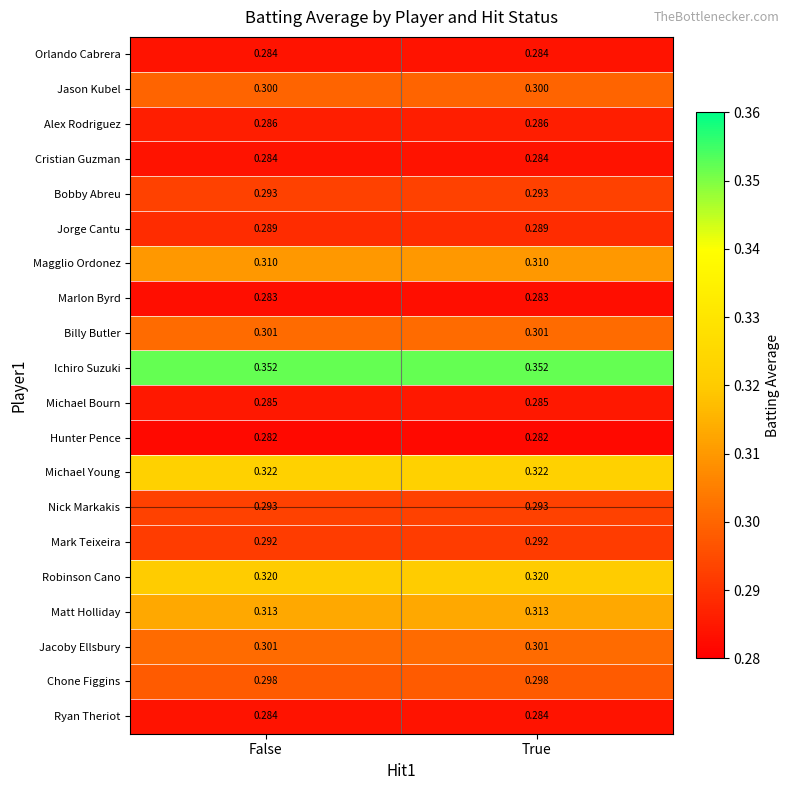

Which series has the largest total across all categories?

Ichiro Suzuki